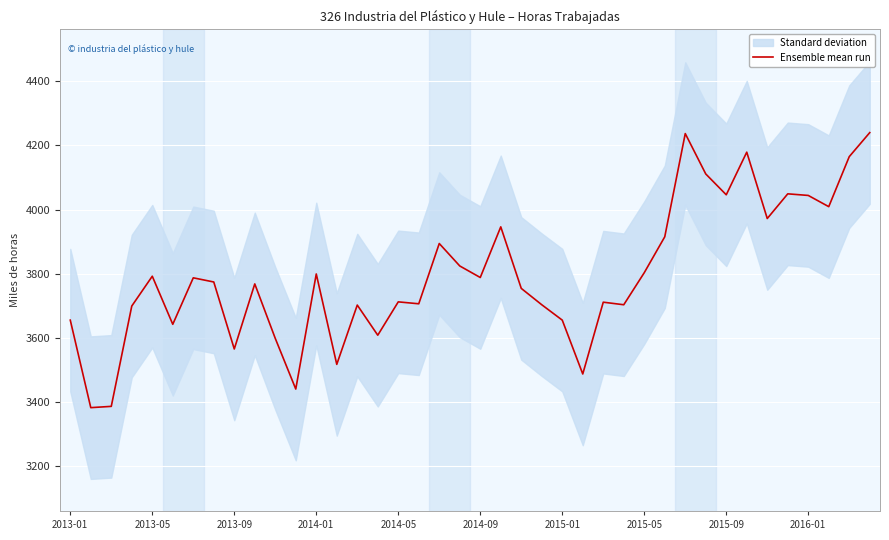

What is the lowest value of the Ensemble mean run series?

3382